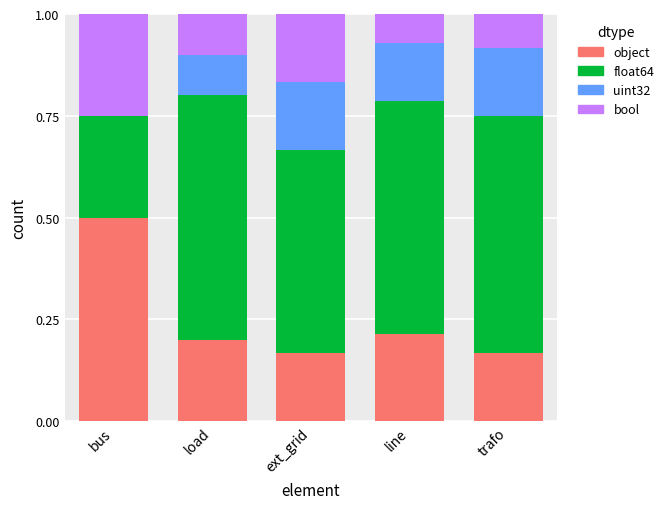

How many data points does each series have?

5